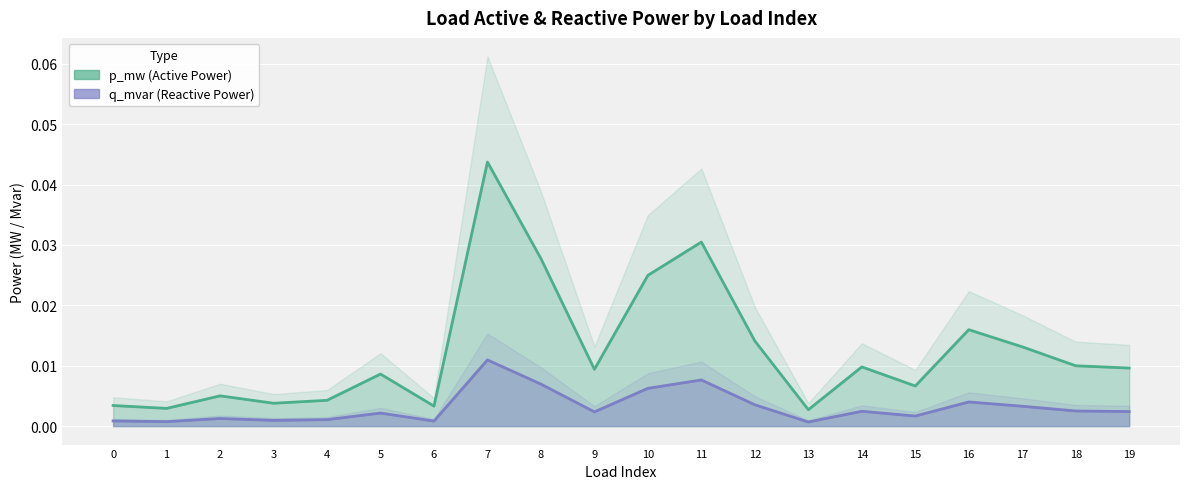

Does the chart display data point markers on the line(s)?

No